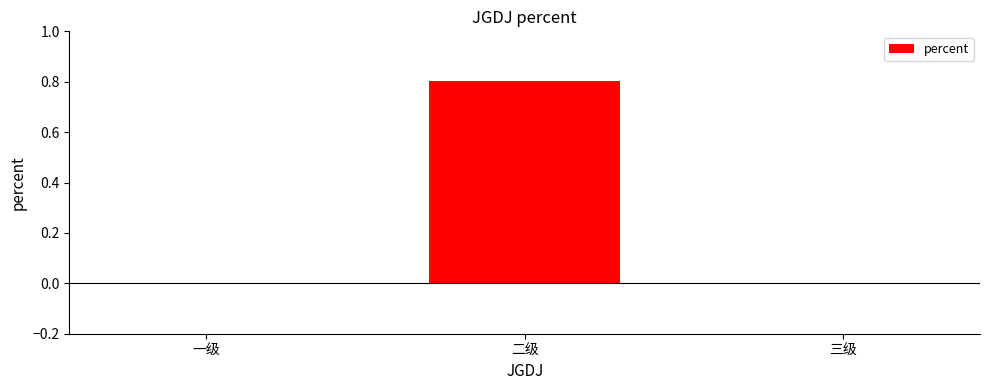

What is the sum of the values at 二级 and 一级?

0.8